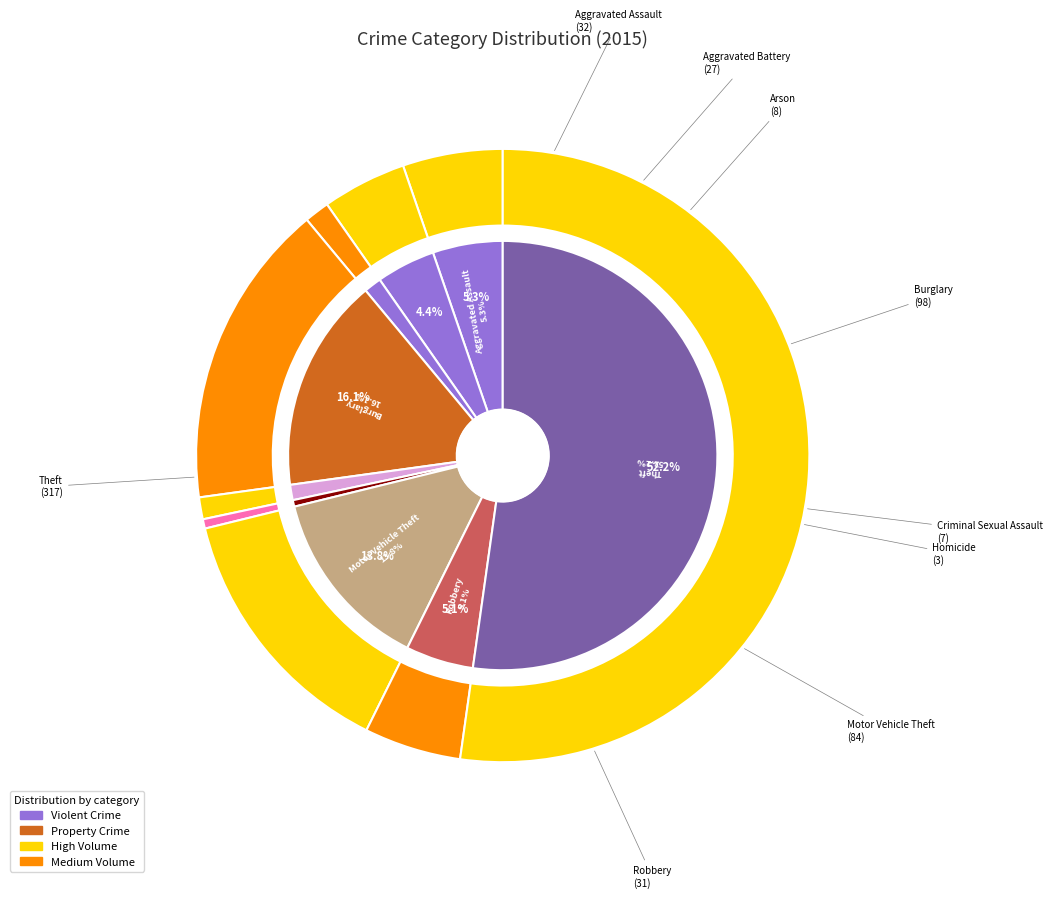

True or false: Theft accounts for 52% of the total.

True